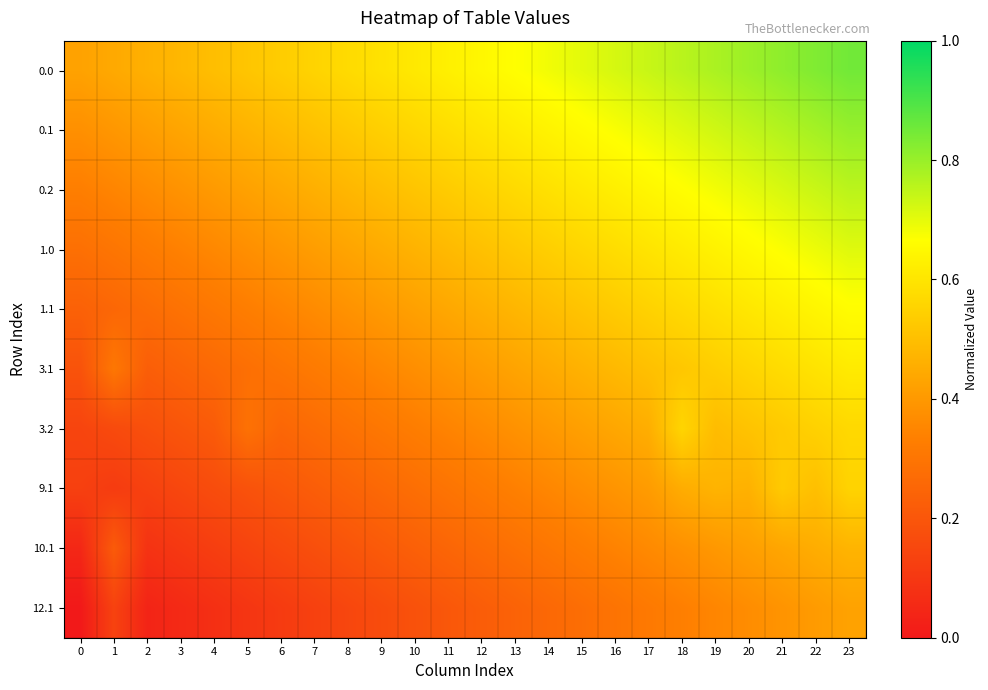

Rank the series at 14 from lowest to highest value.

12.1, 10.1, 9.1, 3.2, 3.1, 1.1, 1.0, 0.2, 0.1, 0.0